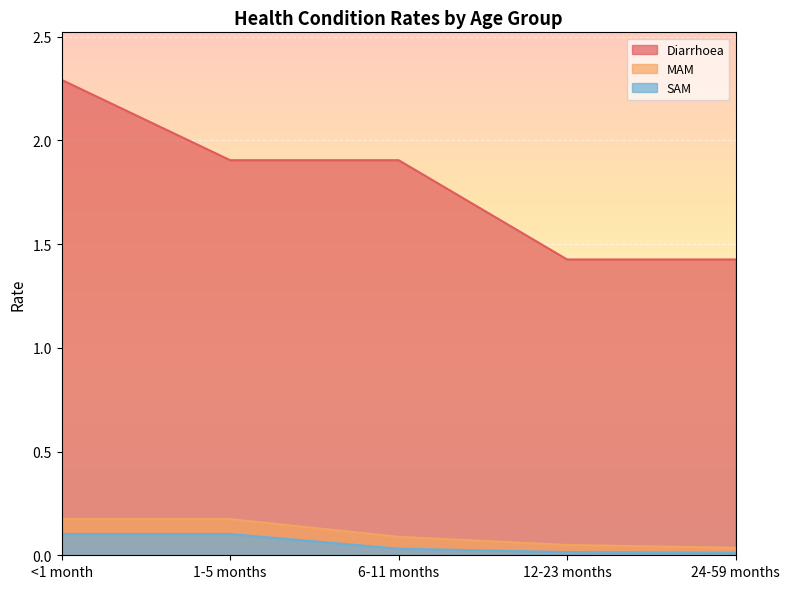

Which series changed the most between 6-11 months and 24-59 months?

Diarrhoea